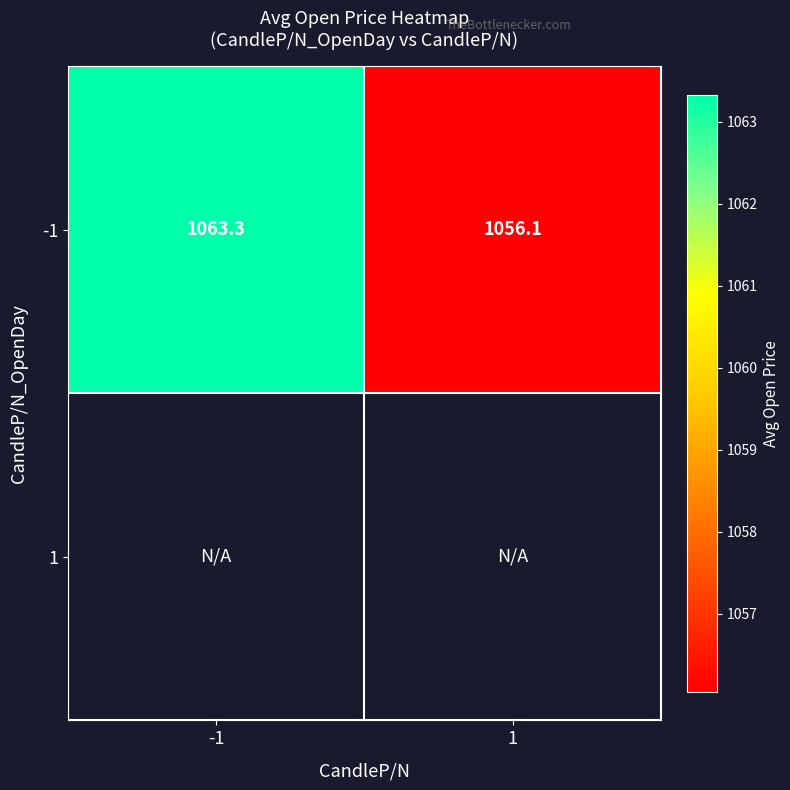

How many data points in -1 are above 1063?

1